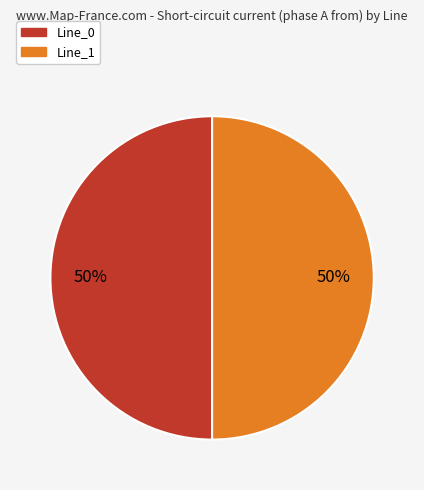

To the nearest percent, what is the average slice percentage?

50%